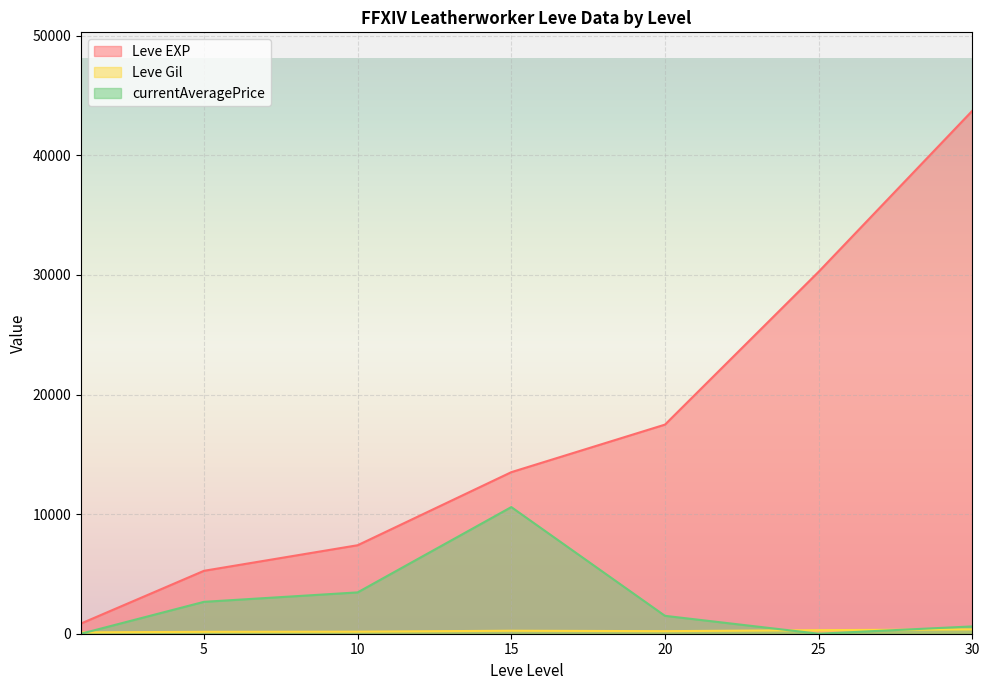

What is the maximum value for Leve EXP?

43730.0